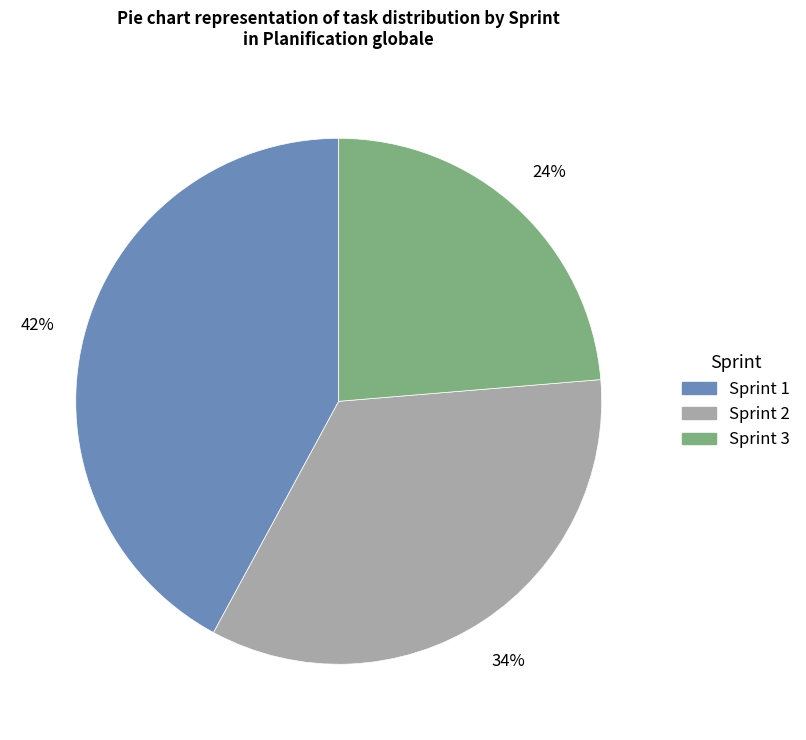

To the nearest percent, what is the combined percentage of Sprint 2 and Sprint 1?

76%